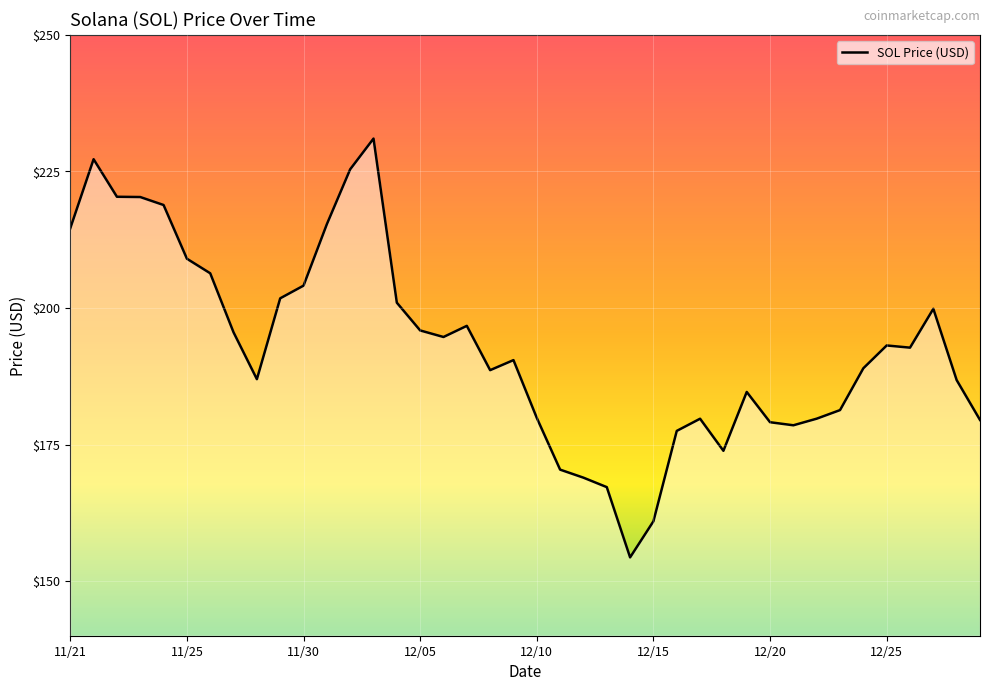

What is the difference between the maximum and minimum values?

76.7